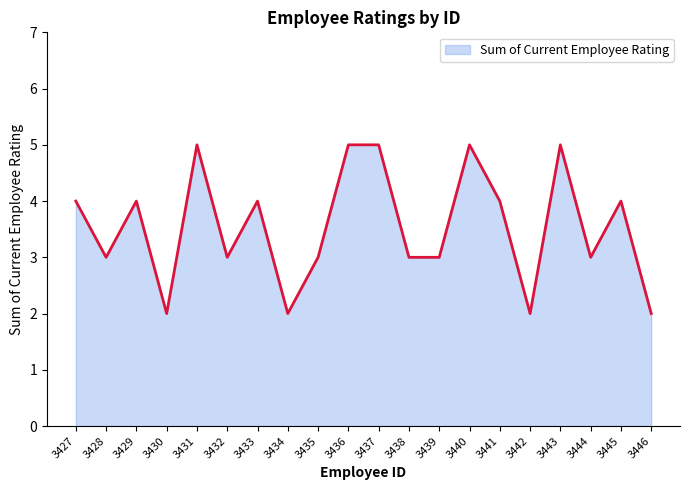

Reading left to right, extract all data points from this chart.

4	3	4	2	5	3	4	2	3	5	5	3	3	5	4	2	5	3	4	2